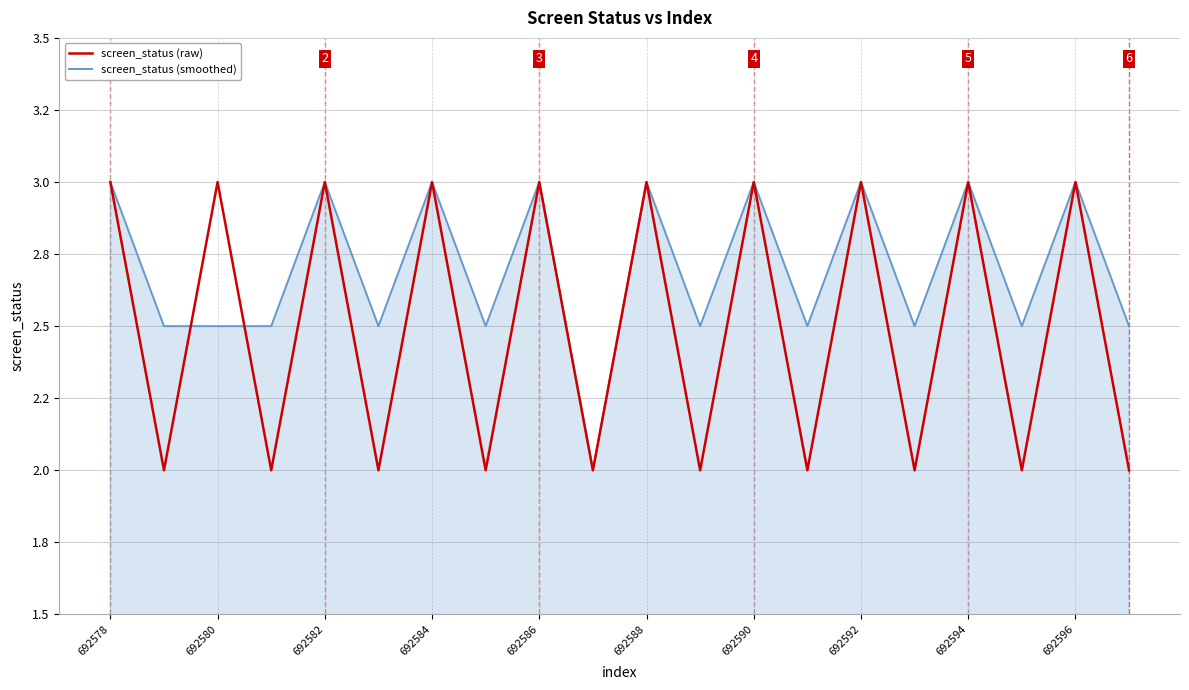

What are all the series names shown in the legend?

screen_status (raw), screen_status (smoothed)